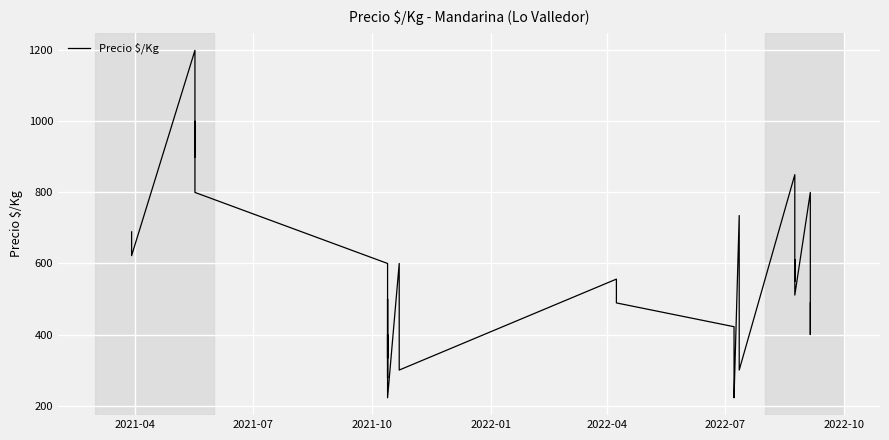

Where does the data first go above 550?

2021-04